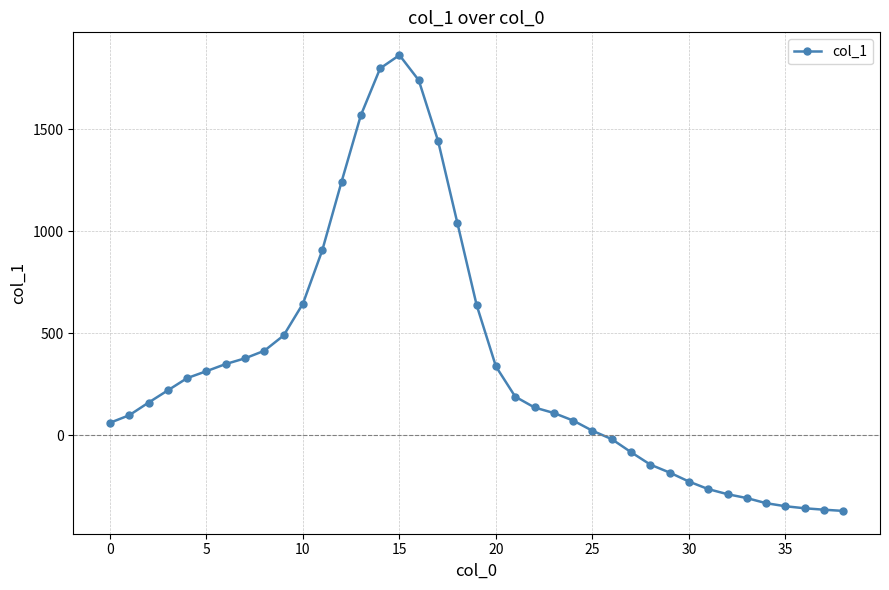

What is the sum of all values?

13258